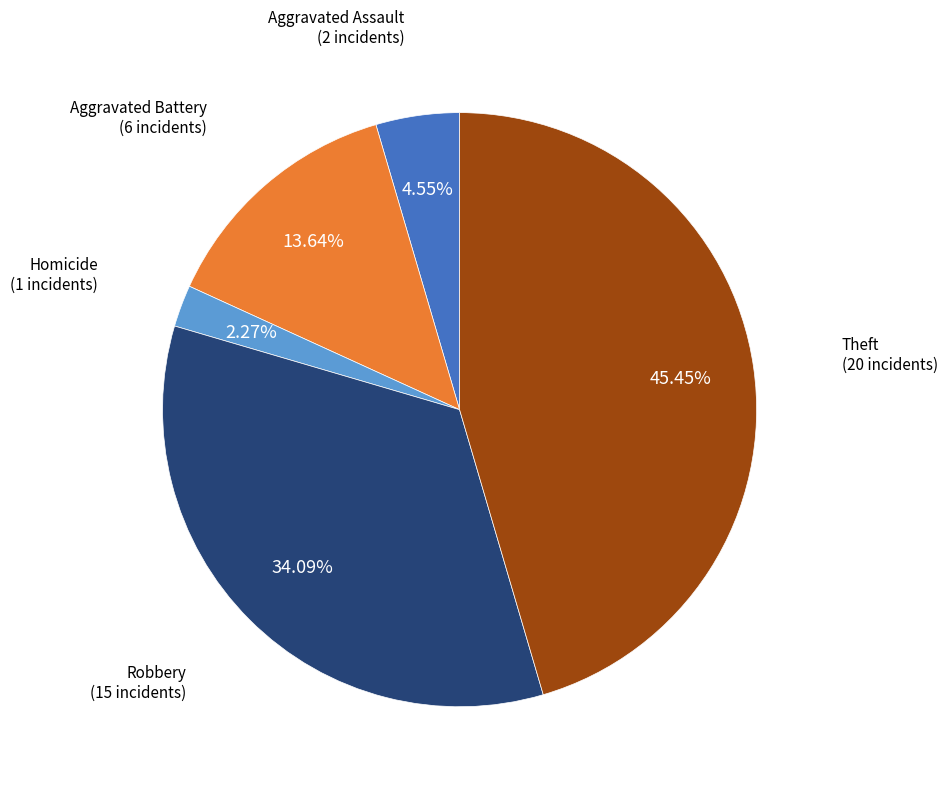

Is there any slice that represents more than half of the pie?

No